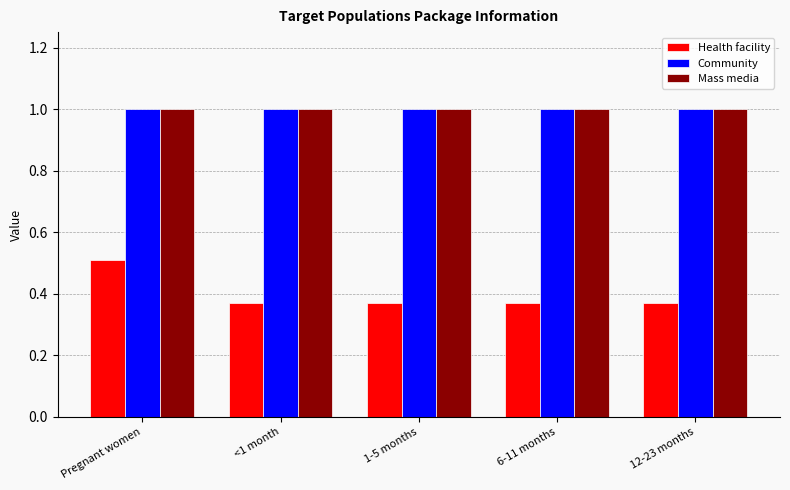

The value of Mass media at Pregnant women is 1.5. True or false?

False